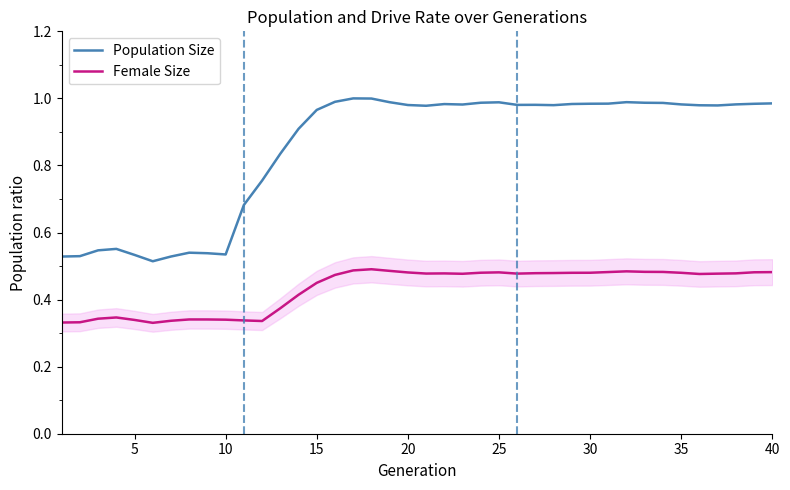

True or false: Female Size and Population Size cross at least once.

False